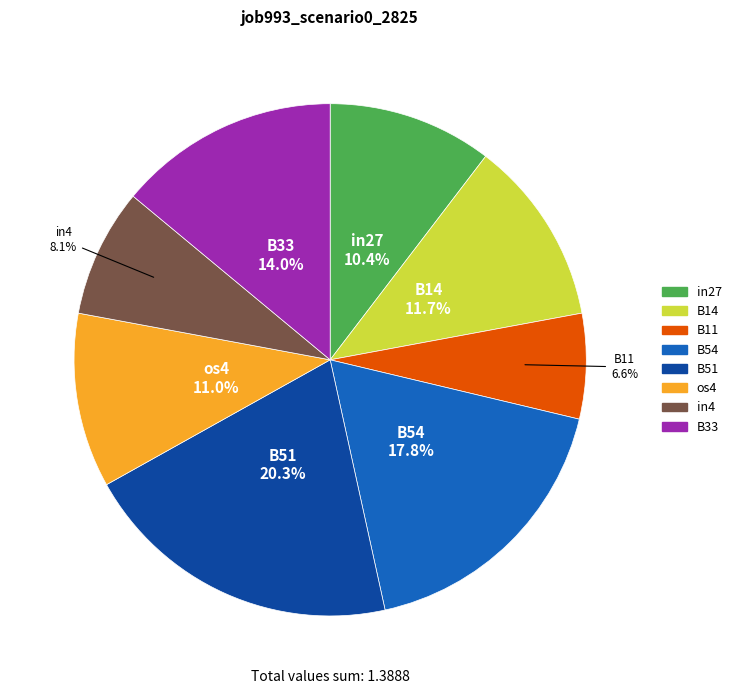

Rank the categories by value from lowest to highest.

B11, in4, in27, os4, B14, B33, B54, B51